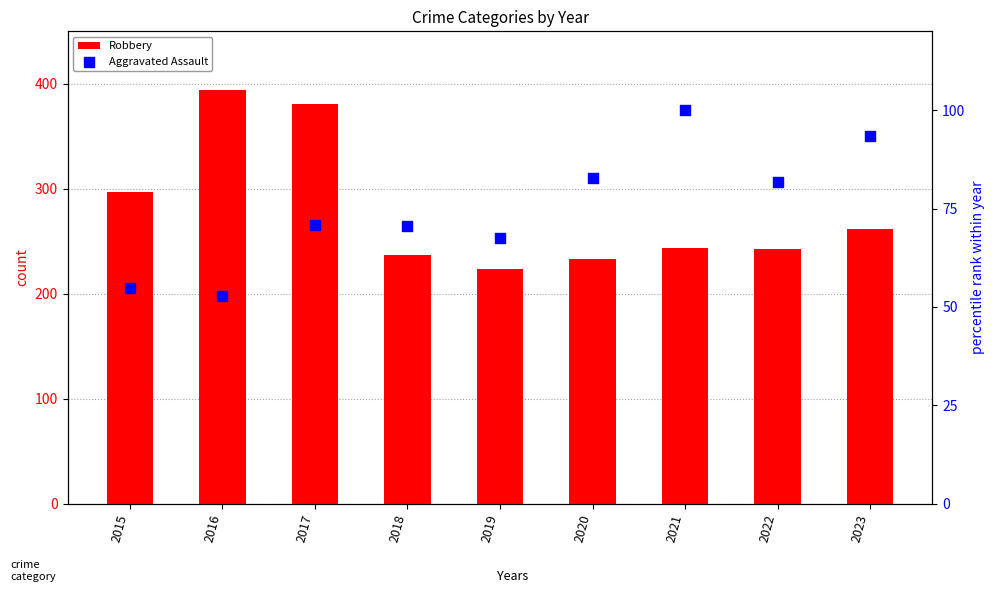

Which series reaches the maximum Y coordinate?

Robbery